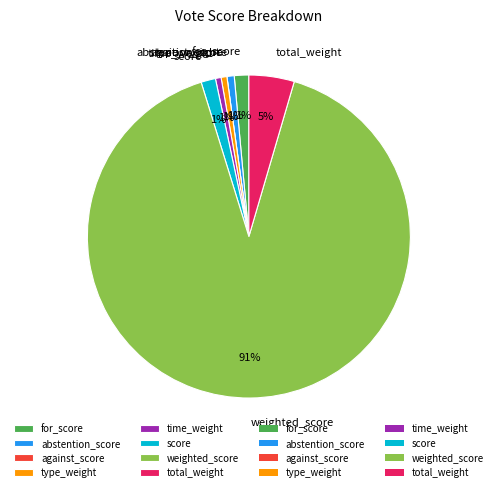

To the nearest percent, what portion does total_weight represent?

5%